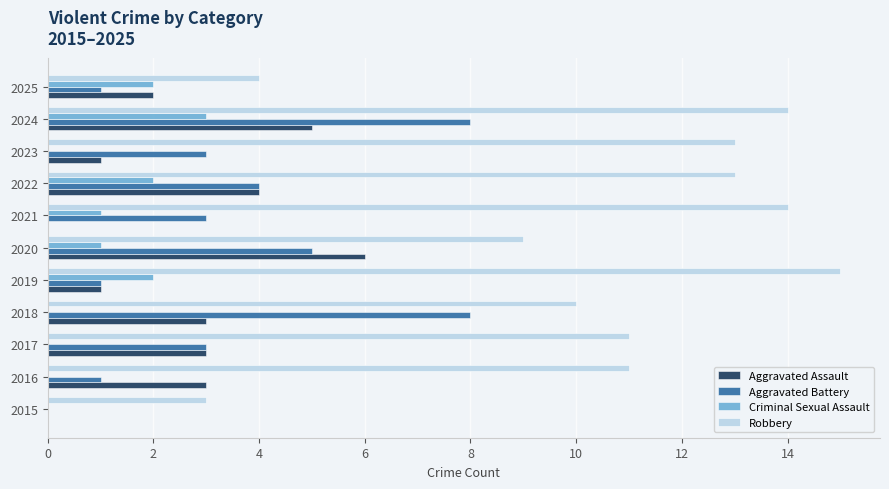

What is the total value across all series at 2022?

23